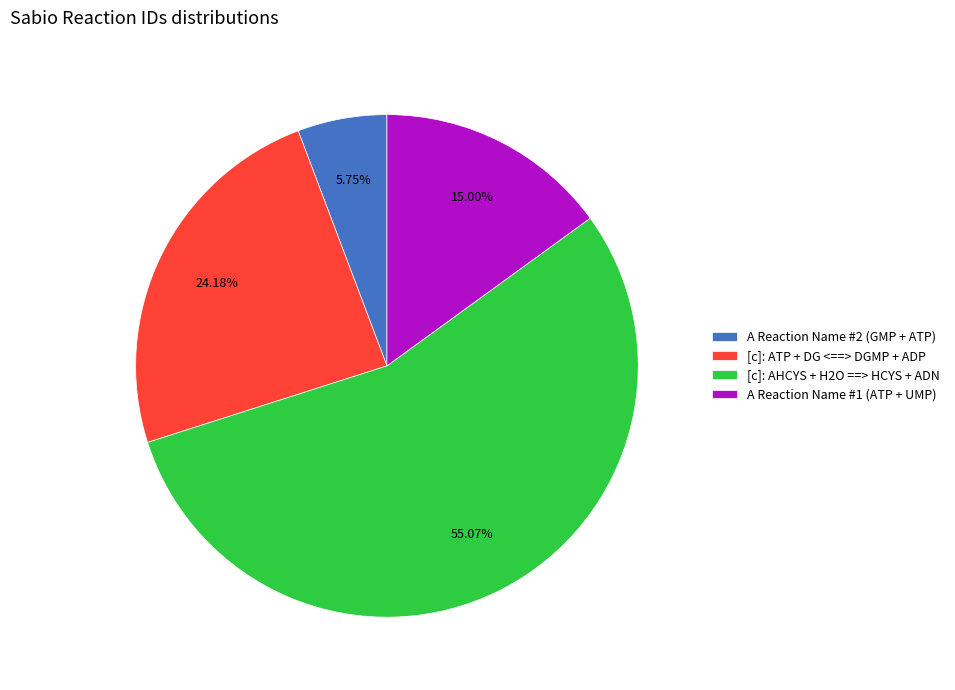

Rank the categories by value from highest to lowest.

[c]: AHCYS + H2O ==> HCYS + ADN, [c]: ATP + DG <==> DGMP + ADP, A Reaction Name #1 (ATP + UMP), A Reaction Name #2 (GMP + ATP)